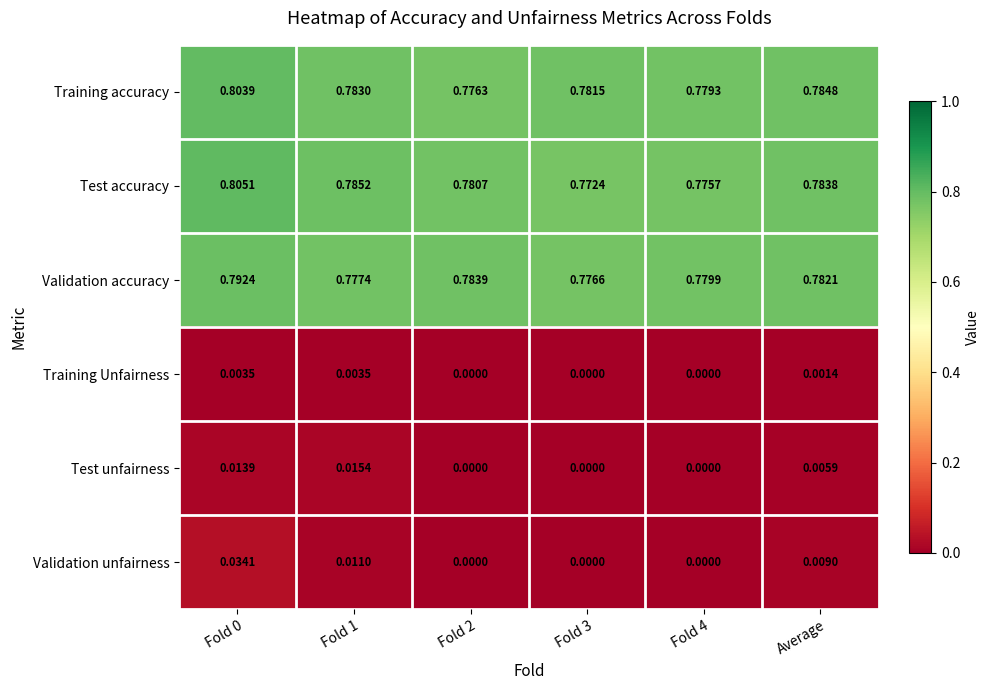

Count the number of categories in the chart.

6